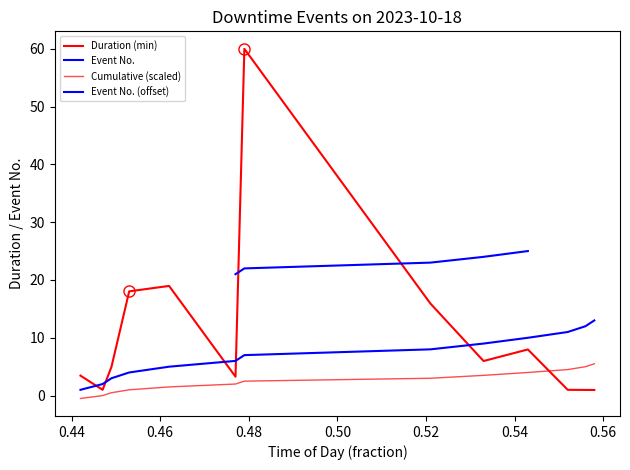

What is the label of the 5th point from the right?

12:46